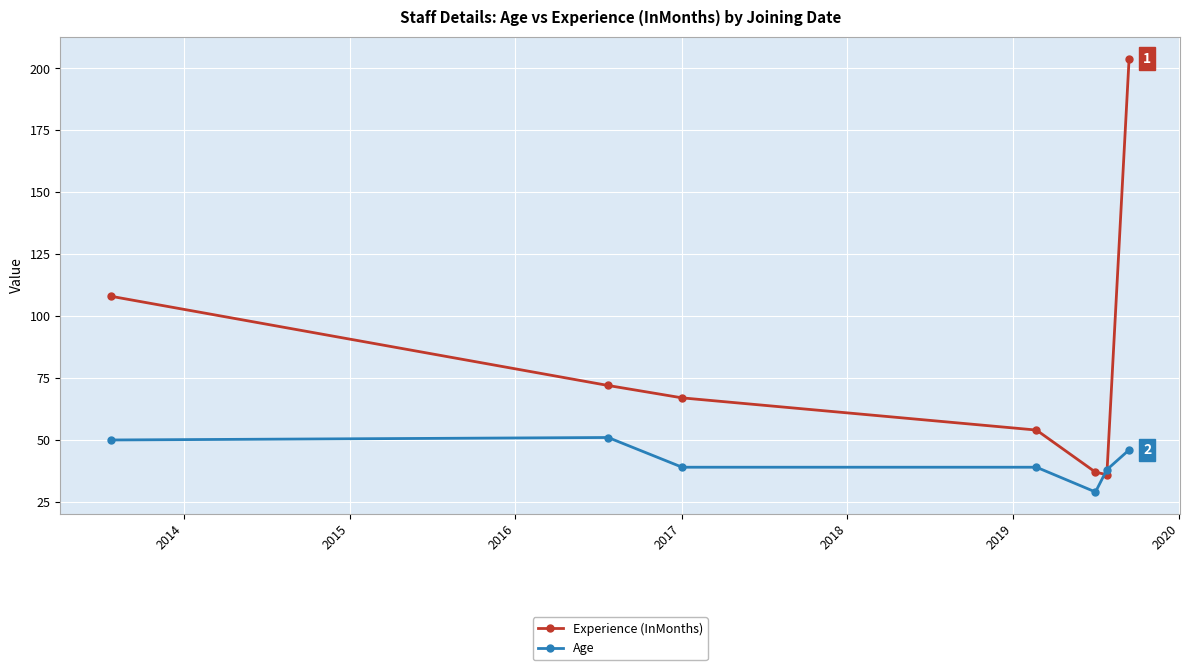

What is the maximum value for Age?

51